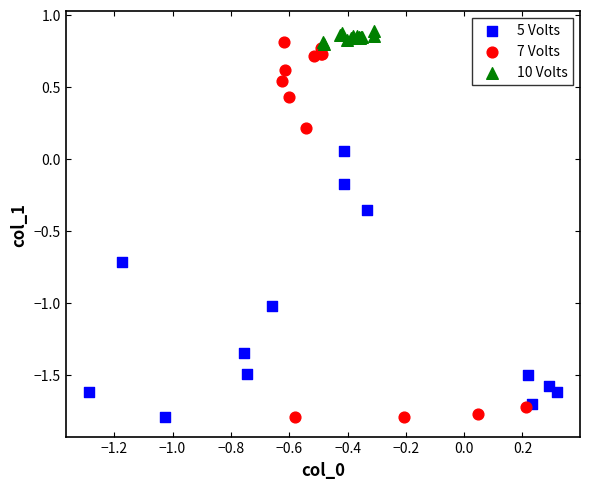

What are all the series names shown in the legend?

5 Volts, 7 Volts, 10 Volts